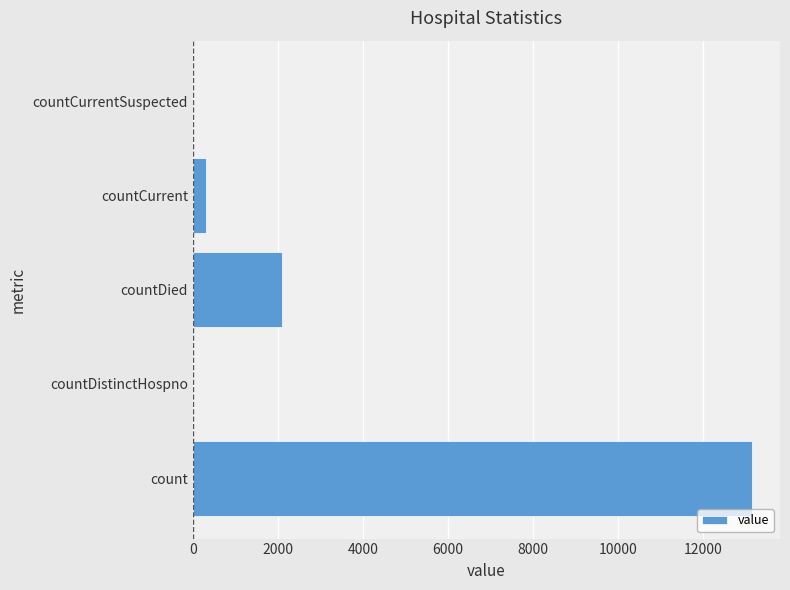

What is the maximum value shown in the chart?

13152